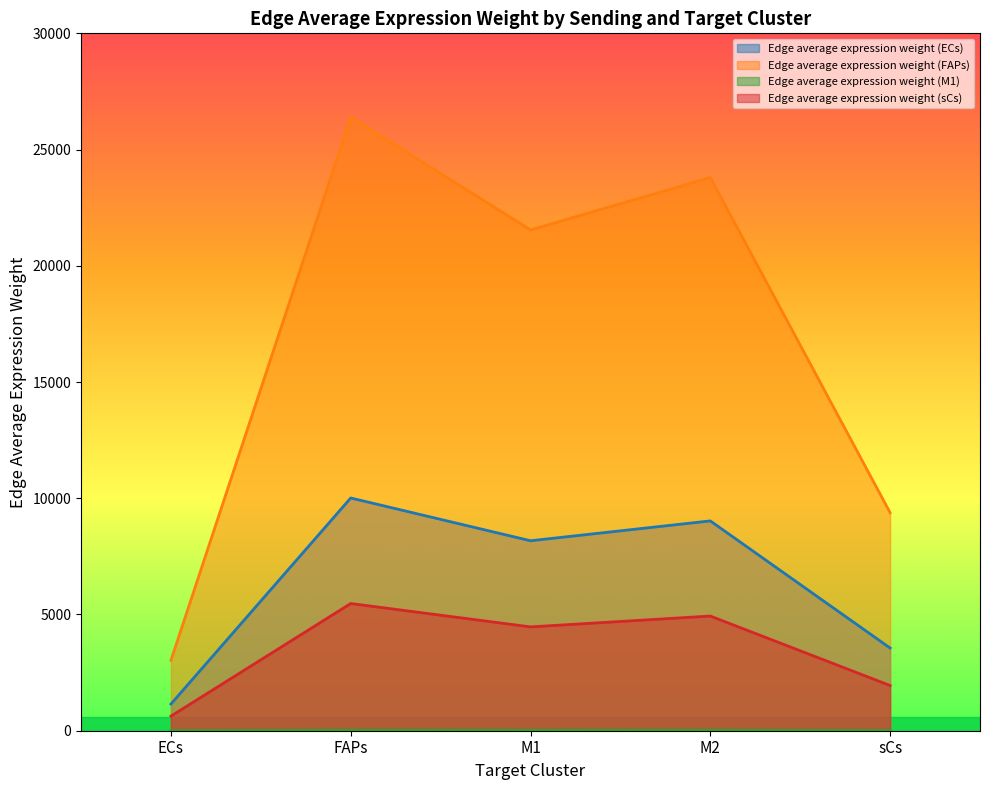

Reading left to right, transcribe all the data shown in this chart.

Edge average expression weight (ECs): ECs=1147.9	FAPs=10011.6	M1=8171.7	M2=9025.9	sCs=3557.6
Edge average expression weight (FAPs): ECs=3026.3	FAPs=26394.9	M1=21544.3	M2=23796.2	sCs=9379.3
Edge average expression weight (M1): ECs=2.3	FAPs=20.1	M1=16.4	M2=18.1	sCs=7.1
Edge average expression weight (sCs): ECs=627.4	FAPs=5472.3	M1=4466.6	M2=4933.5	sCs=1944.6